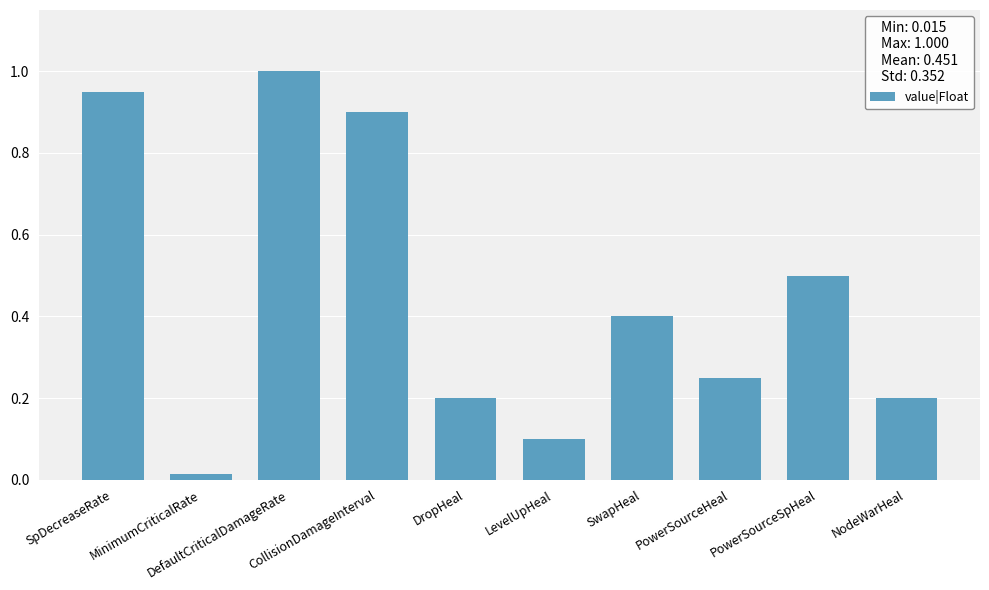

Does the chart contain any negative values?

No